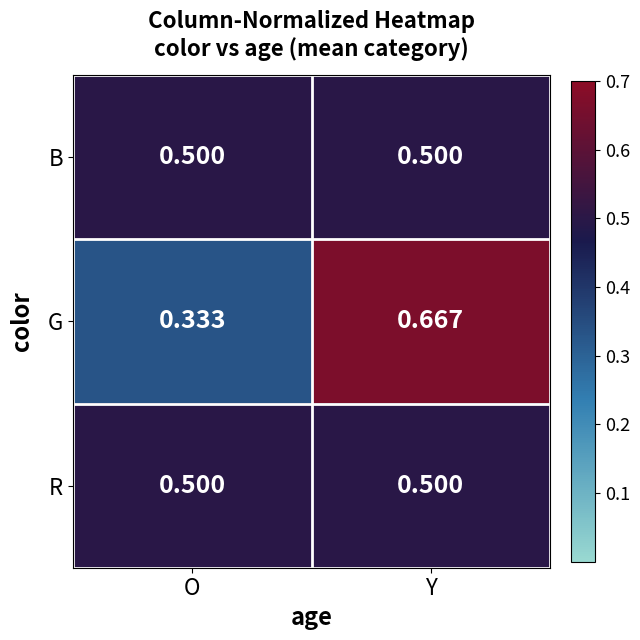

Which category has the highest value across all series?

Y